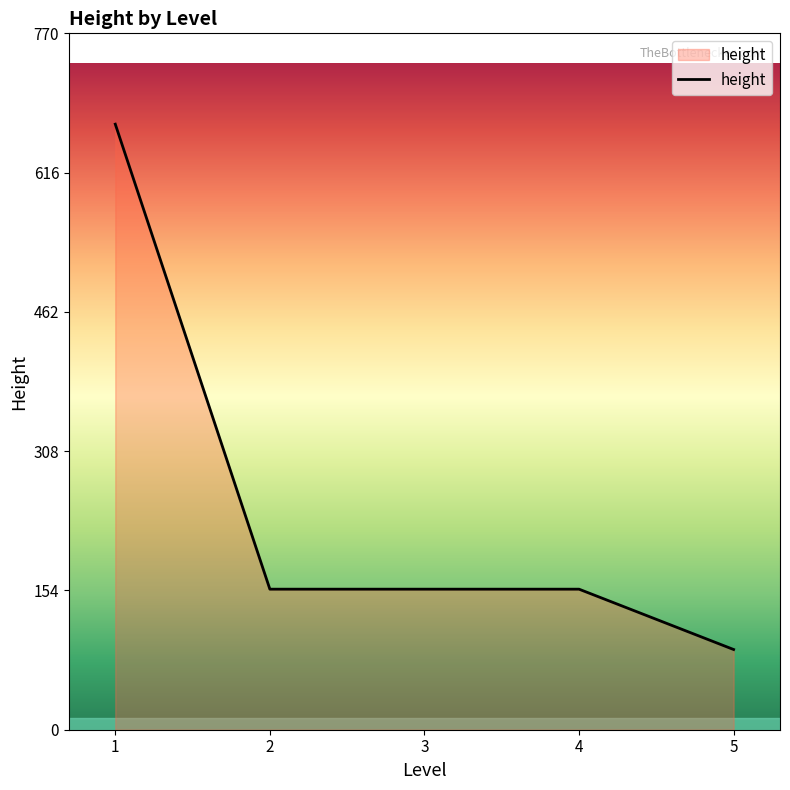

The value at 1 is 997.3. True or false?

False